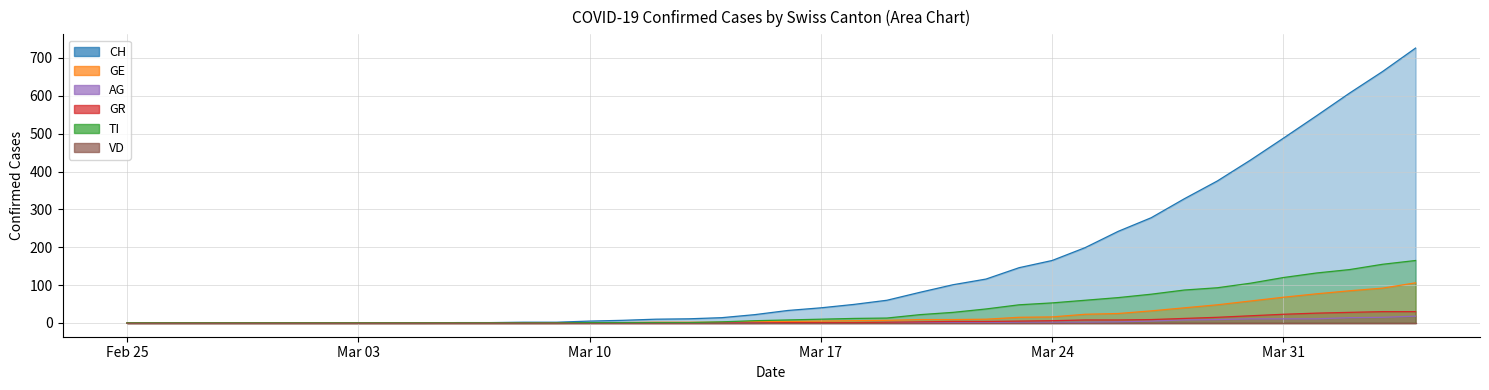

True or false: CH has a value of 31 at 2020-03-15.

False